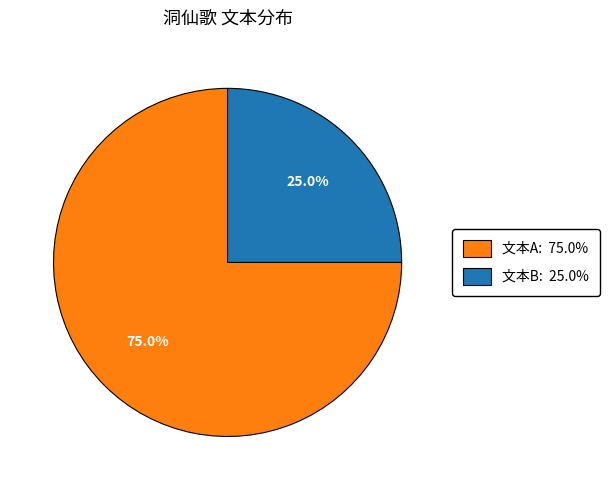

Does any single category account for the majority?

Yes